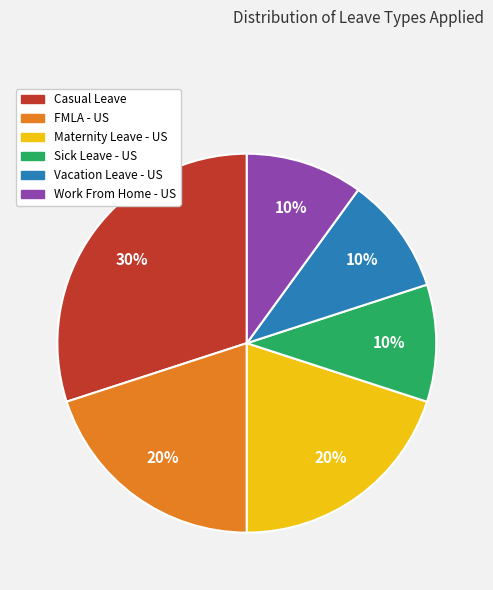

Is Casual Leave the majority of the pie?

No